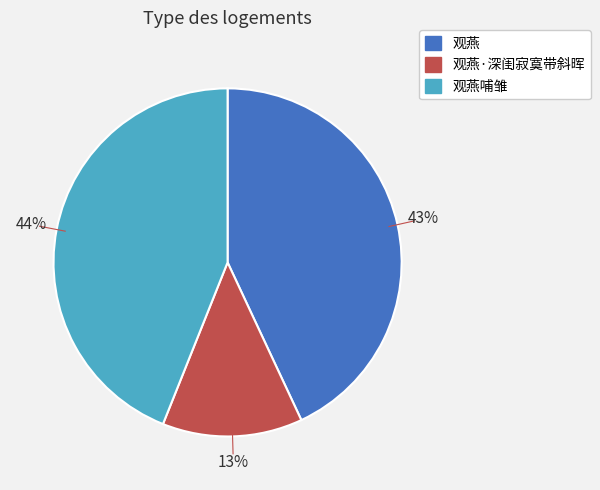

Rank the categories by value from highest to lowest.

观燕哺雏, 观燕, 观燕·深闺寂寞带斜晖